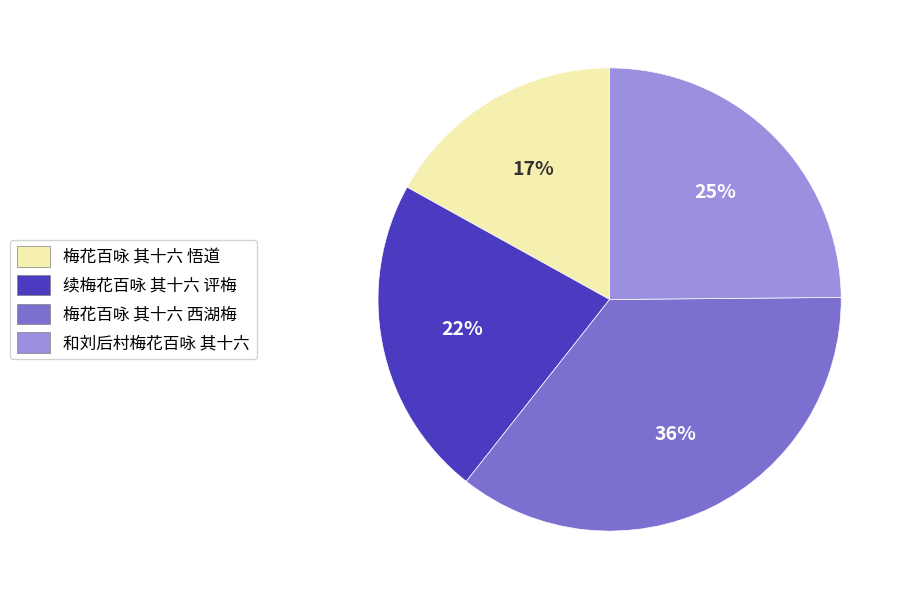

Does 和刘后村梅花百咏 其十六 represent more than half of the total?

No